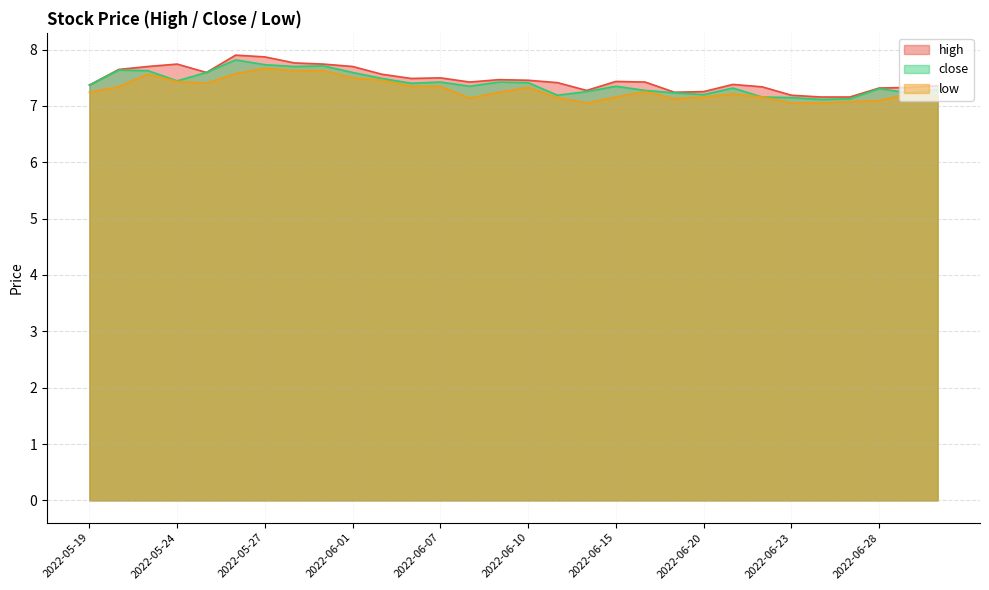

What are all the series names shown in the legend?

high, close, low